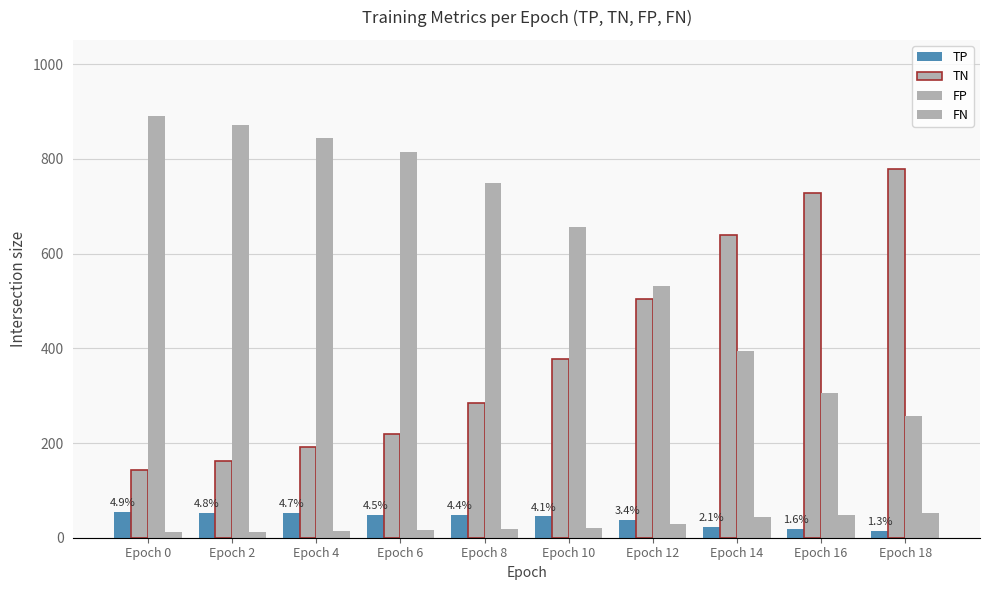

The value of TN at Epoch 14 is 640. True or false?

True